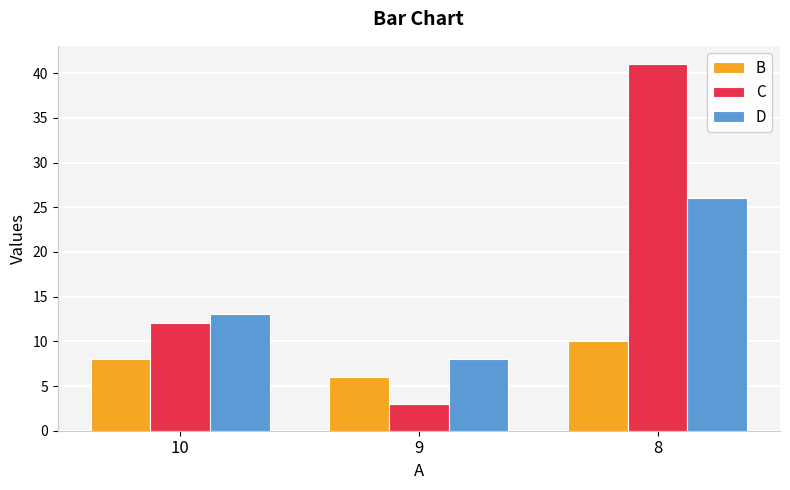

Is the value of C at 8 greater than the value of D at 9?

Yes